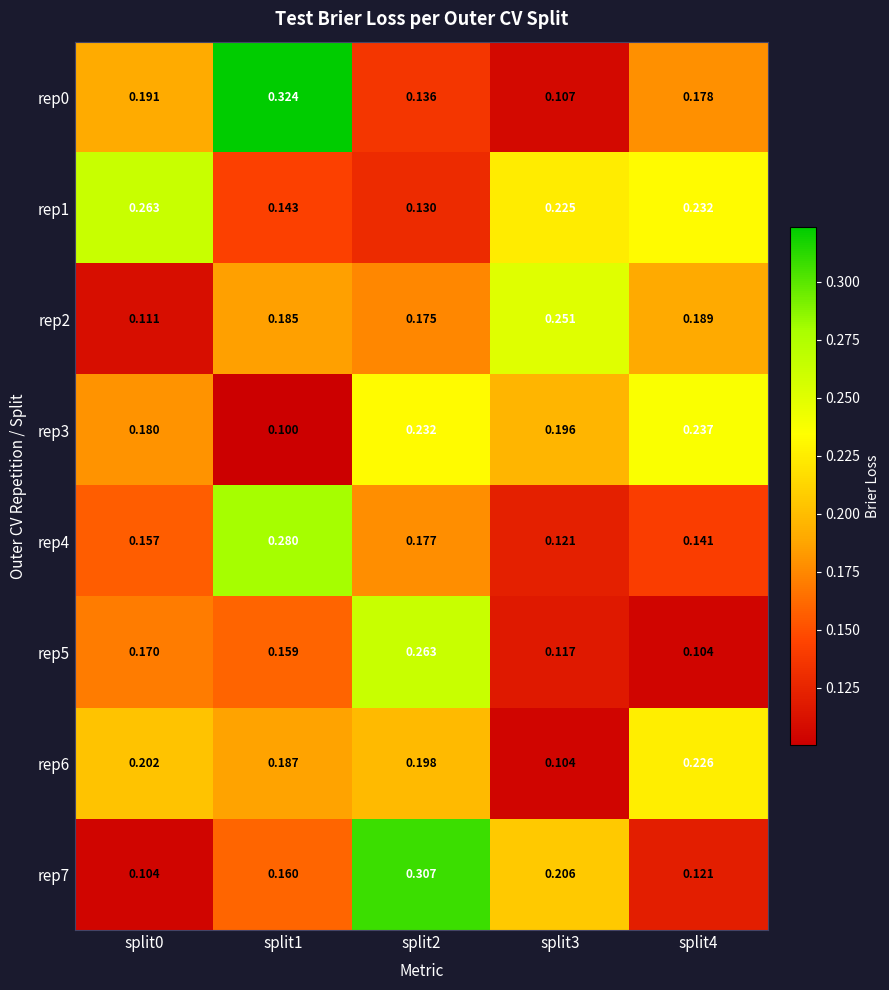

Which series has the largest range (max minus min)?

rep0